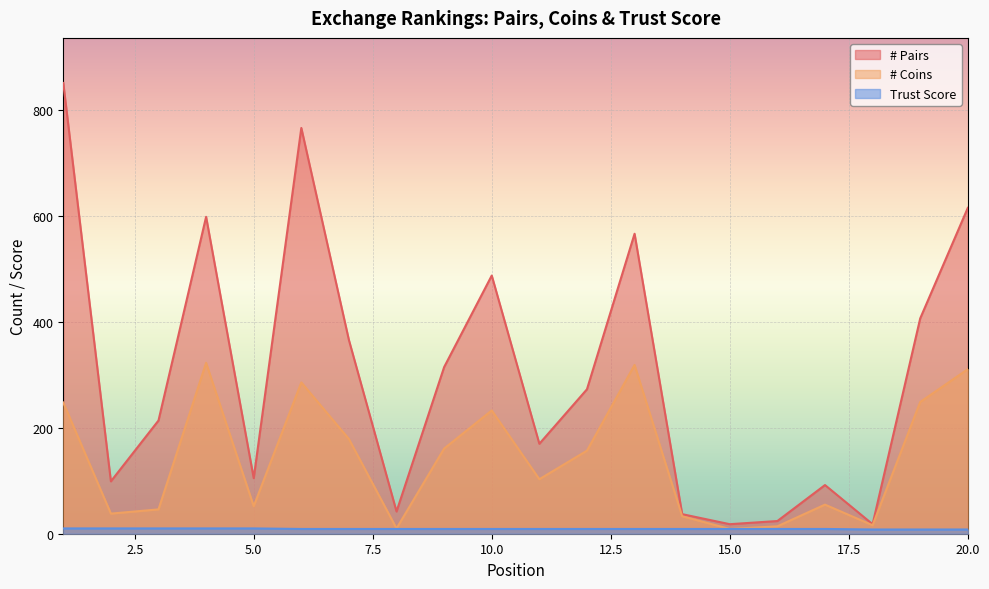

At which category is the sum across all series the highest?

1